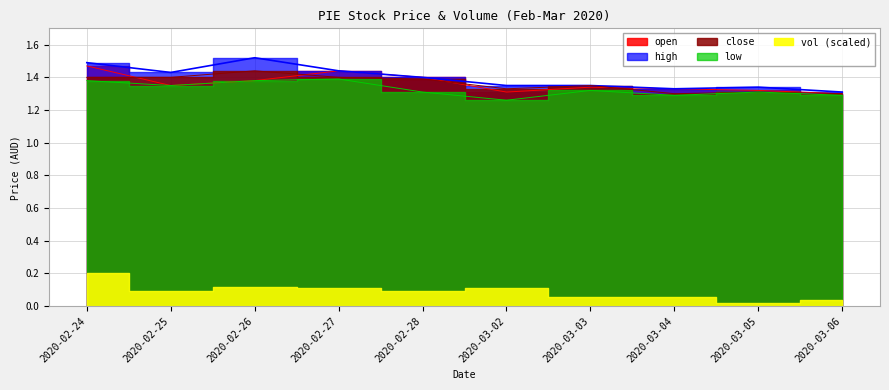

Does the chart display data point markers on the line(s)?

No